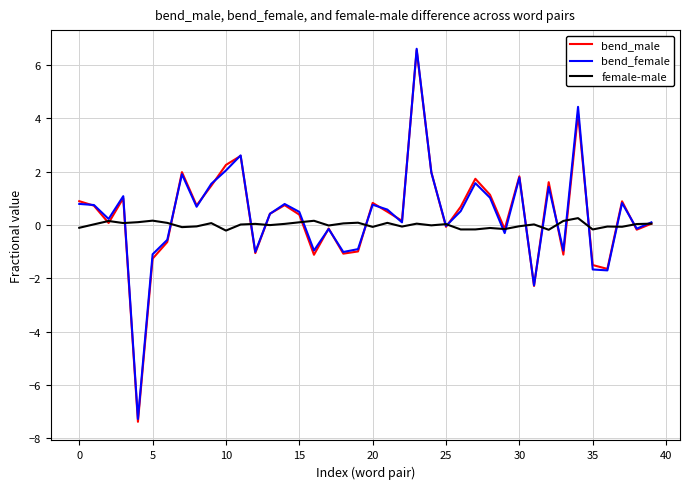

At how many categories does at least one series exceed 1?

12